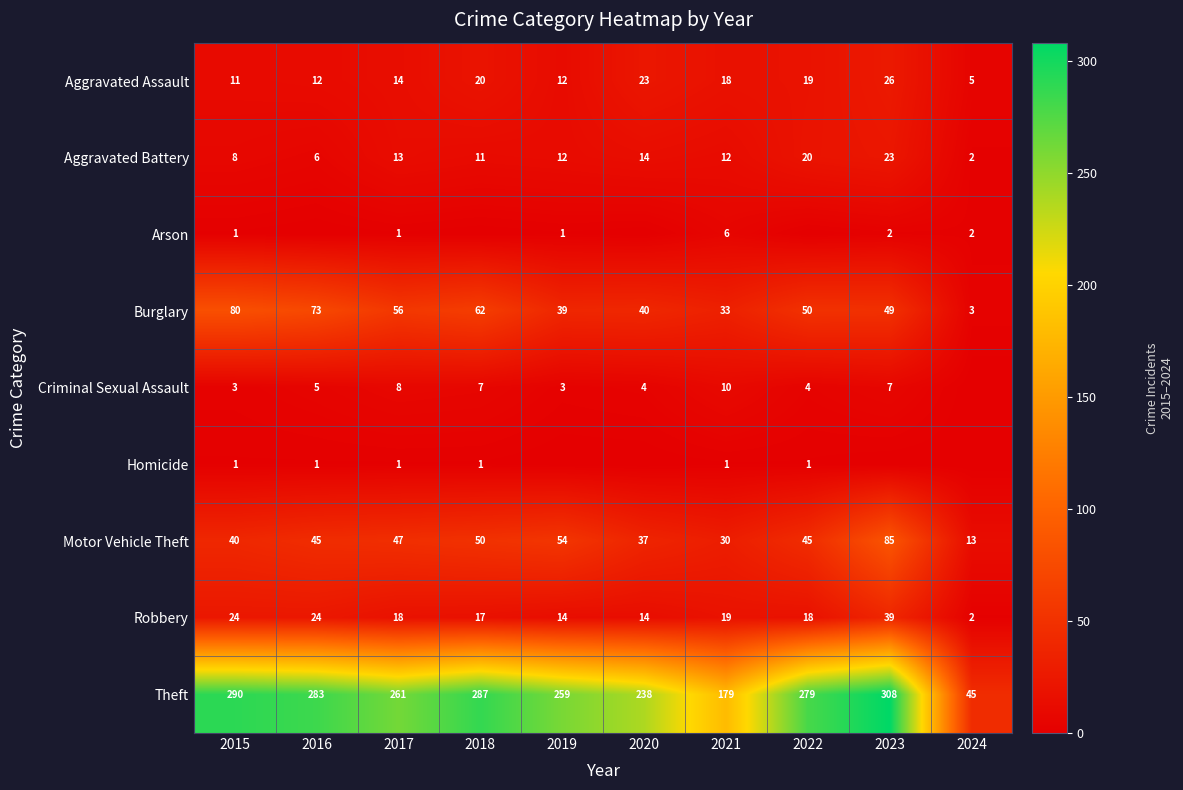

What is the difference between the highest and lowest values at 2015?

289